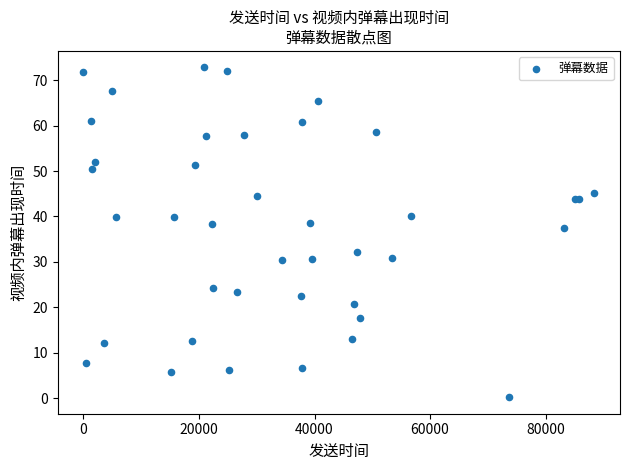

What Y value in the scatter plot is closest to 36?

37.4